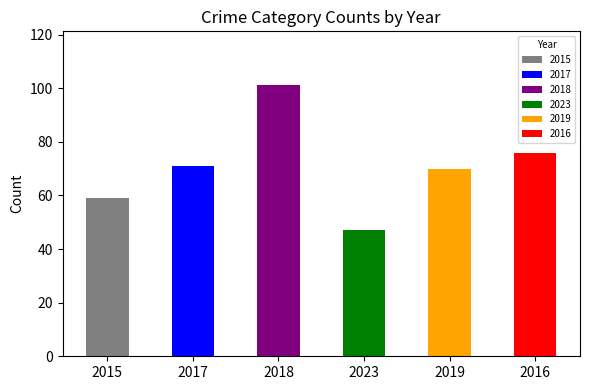

True or false: 2018 has a value of 101 at Total.

True